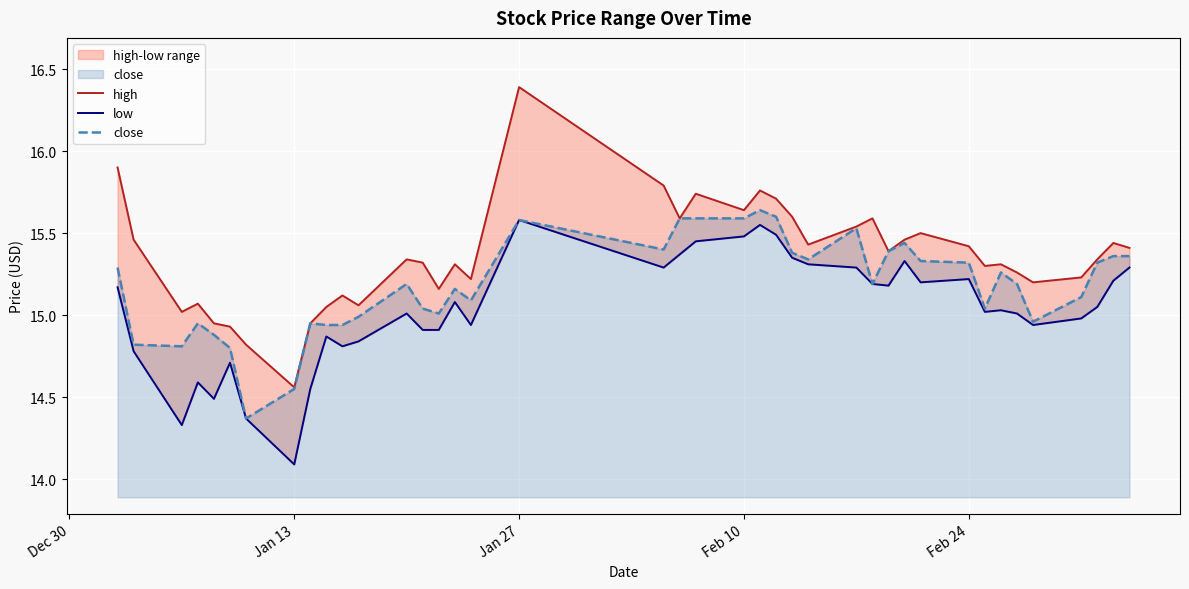

True or false: close has a value of 27.6 at Feb 10.

False